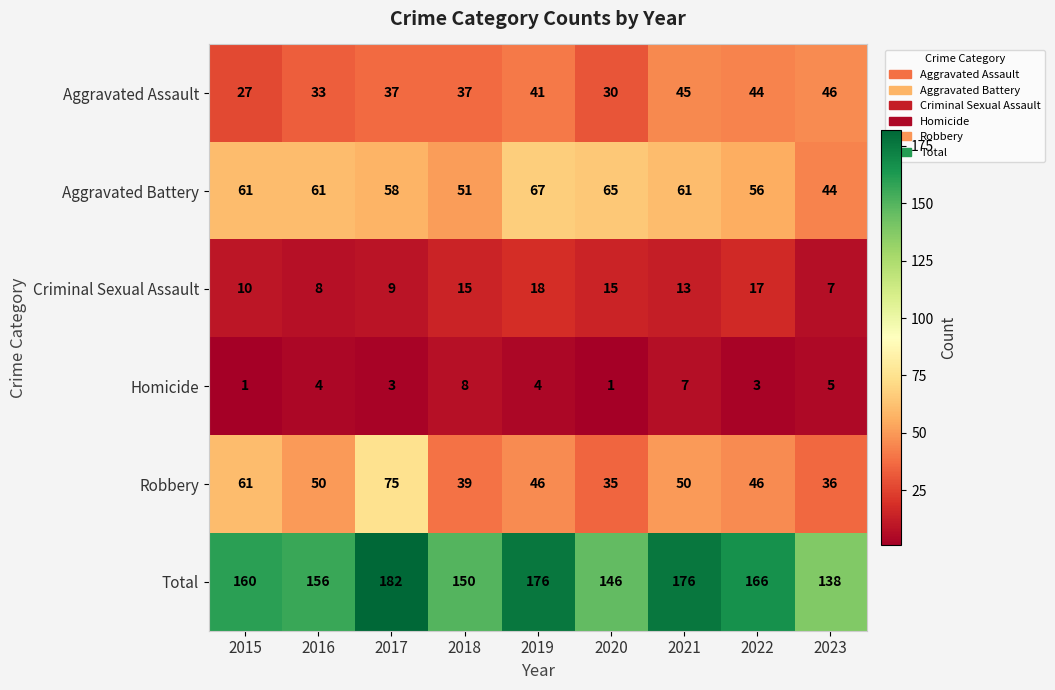

At how many categories does at least one series exceed 26?

9